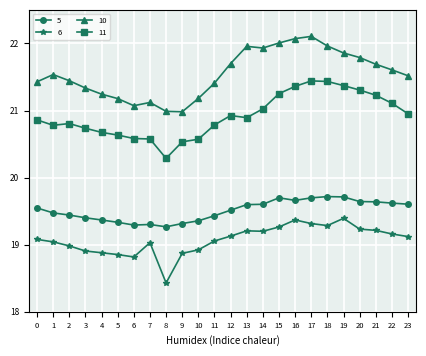

The value of 5 at 12 is 33.8. True or false?

False